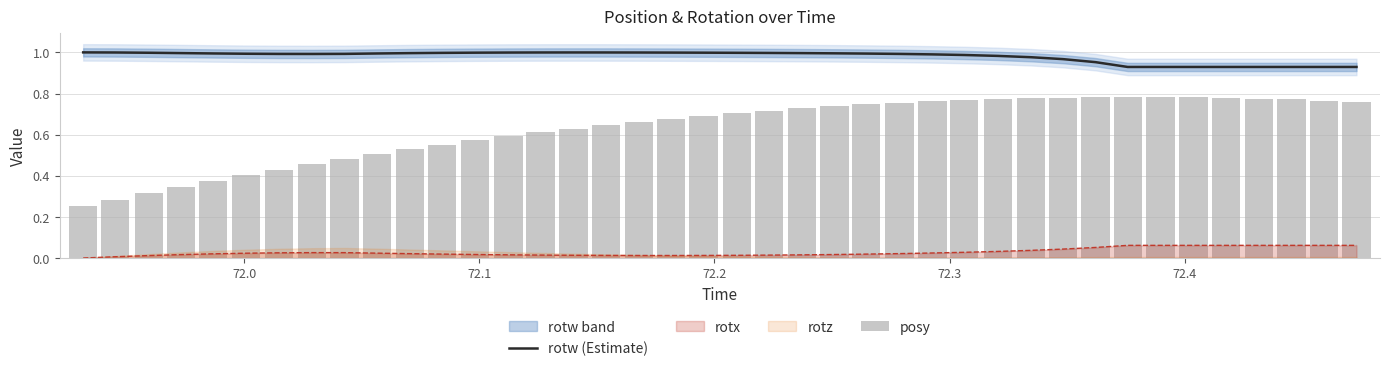

True or false: rotx and rotw (Estimate) intersect in this chart.

False